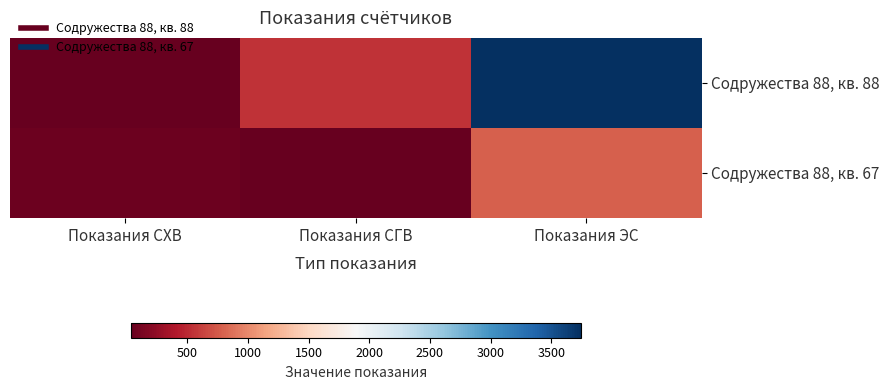

Rank the series by their average value, from lowest to highest.

Содружества 88, кв. 67, Содружества 88, кв. 88